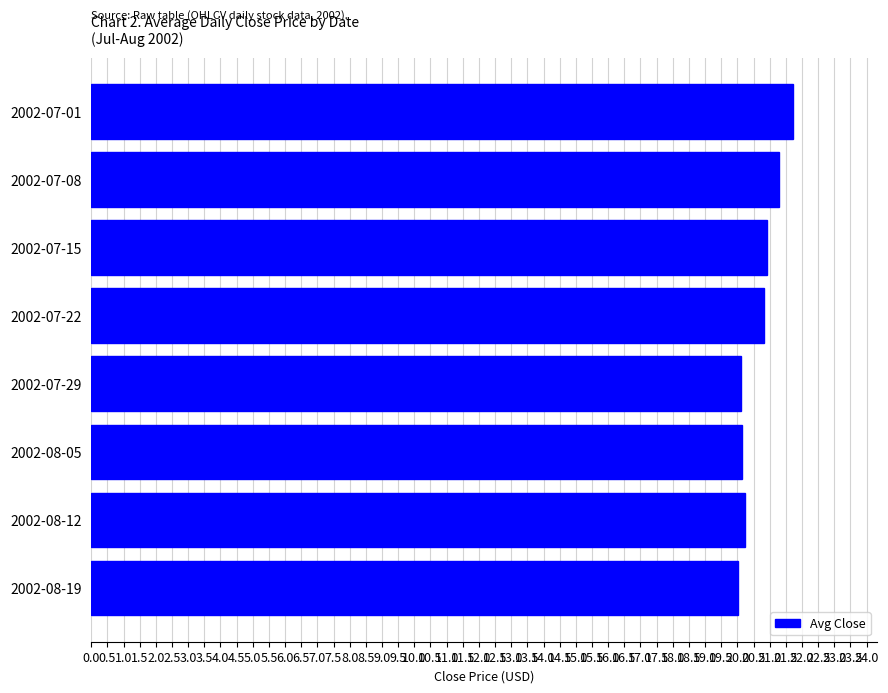

What is the smallest value displayed?

20.0